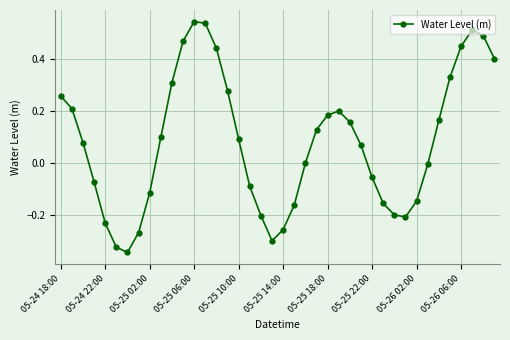

What is the difference between the maximum and minimum values?

0.9